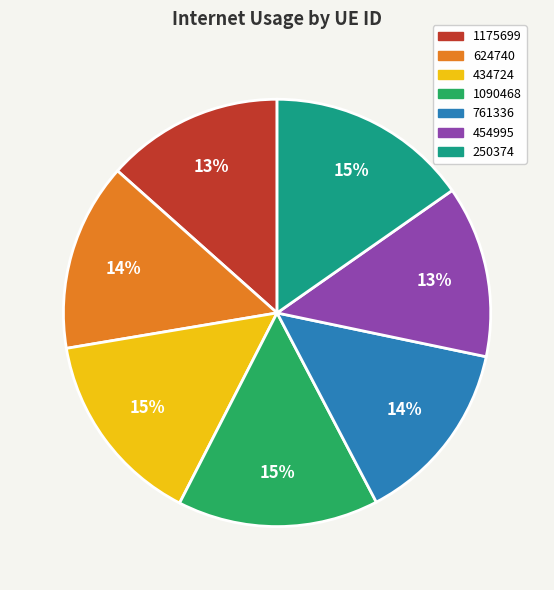

What percentage is the 434724 slice, to the nearest percent?

15%